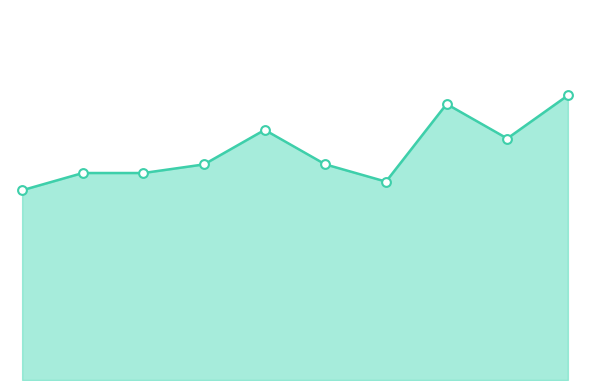

Which series contains the highest Y value?

combined_line